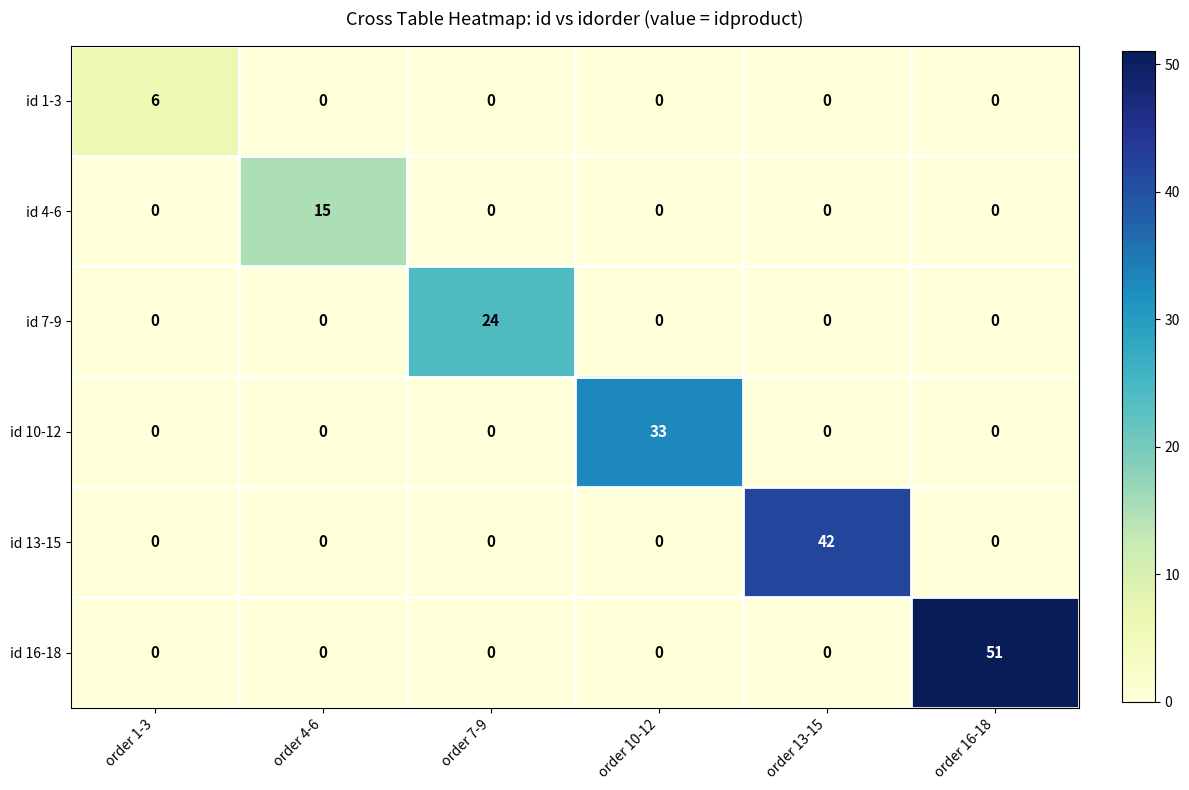

Rank the series by their maximum value, from highest to lowest.

id 16-18, id 13-15, id 10-12, id 7-9, id 4-6, id 1-3